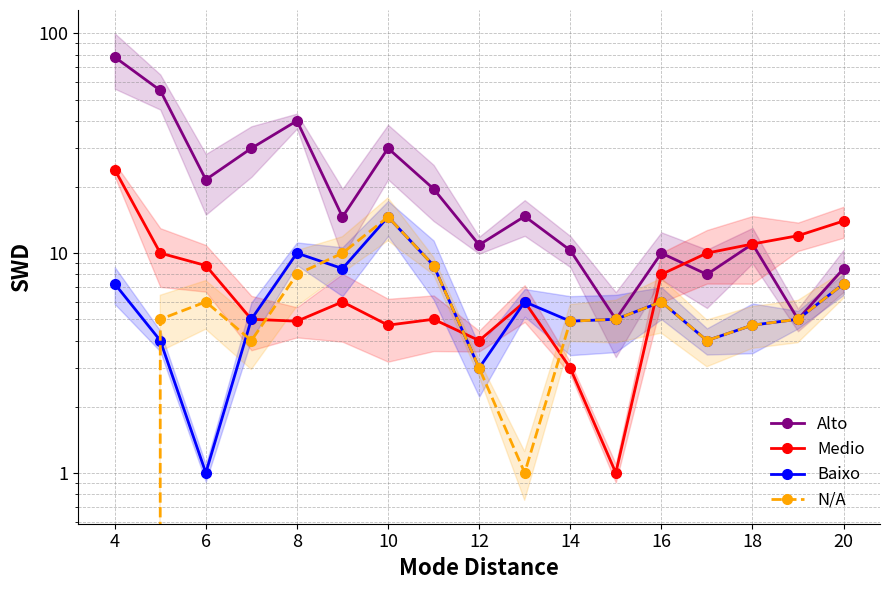

List the series in order of their peak value, lowest first.

Baixo, N/A, Medio, Alto